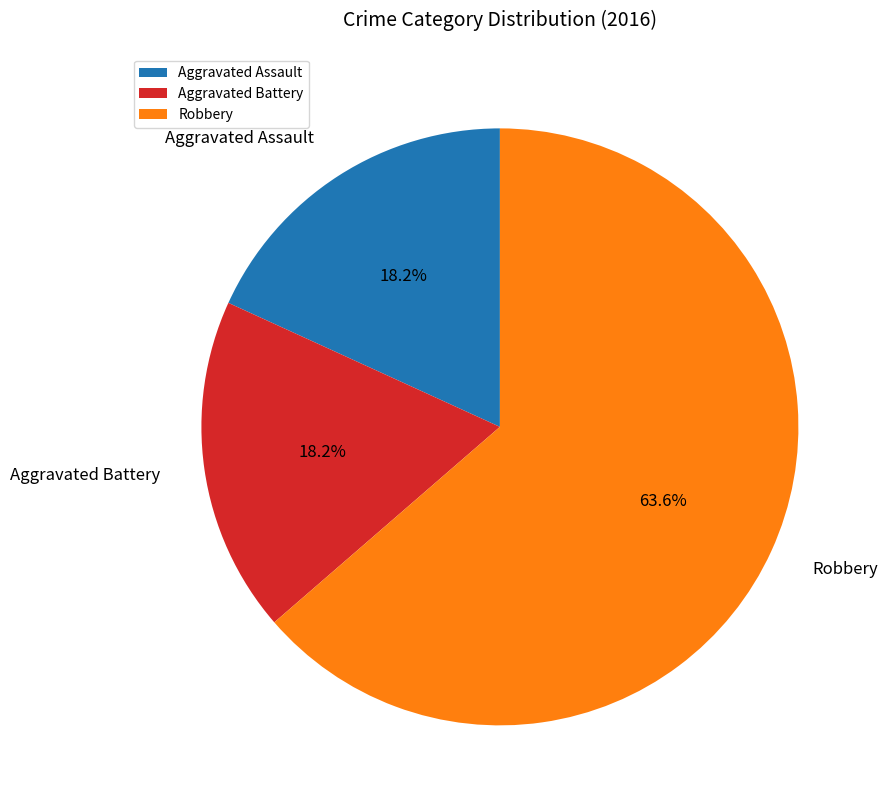

Between Aggravated Assault and Robbery, which is larger?

Robbery